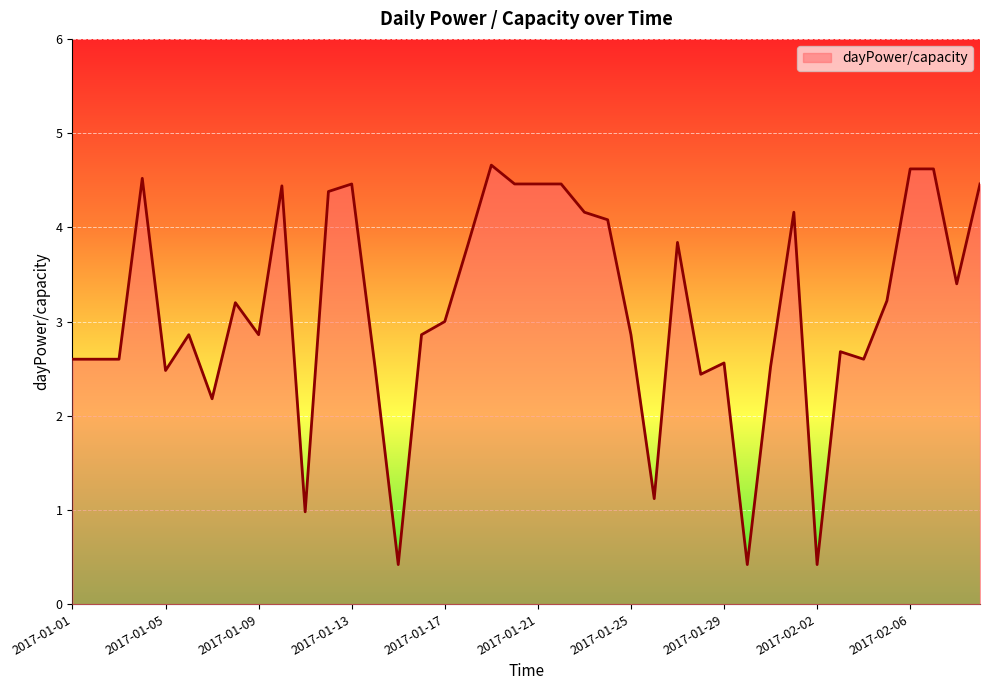

What is the difference between the maximum and minimum values?

4.2